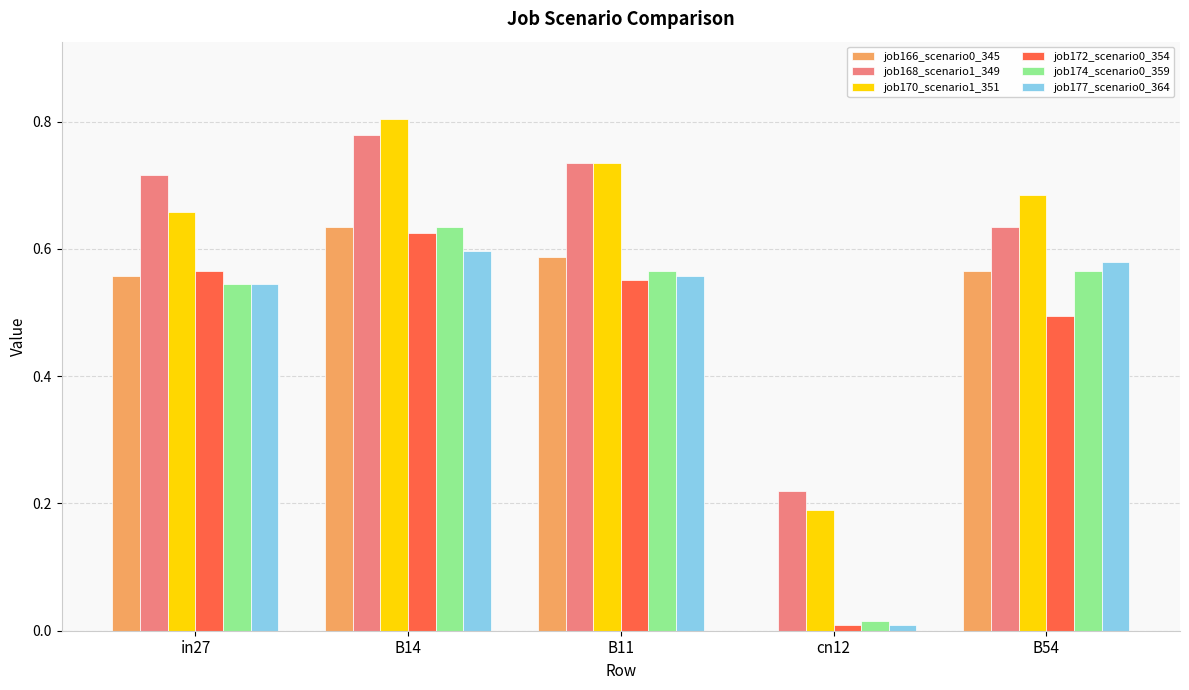

What is the total value across all series at B11?

3.7